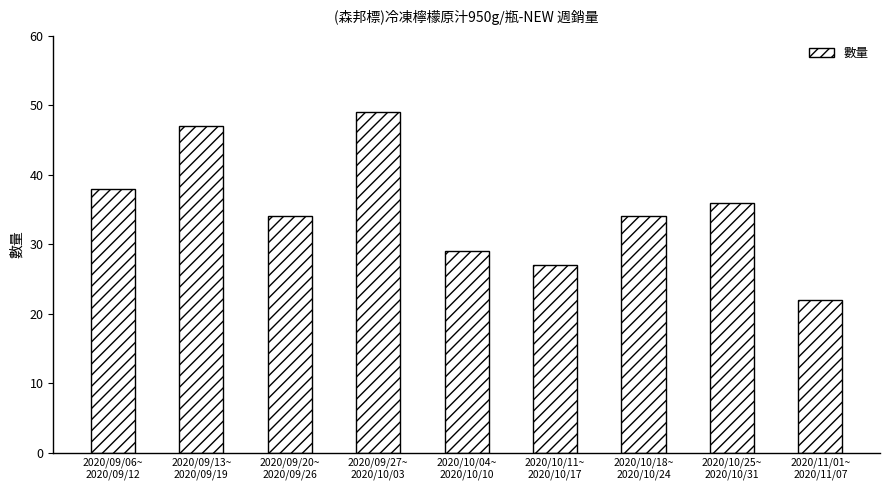

What is the smallest value displayed?

22